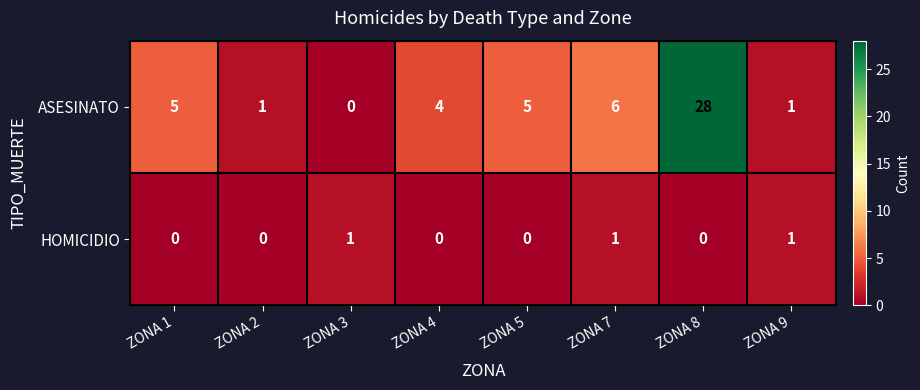

Reading right to left, transcribe all the data shown in this chart.

ASESINATO: 1	28	6	5	4	0	1	5
HOMICIDIO: 1	0	1	0	0	1	0	0